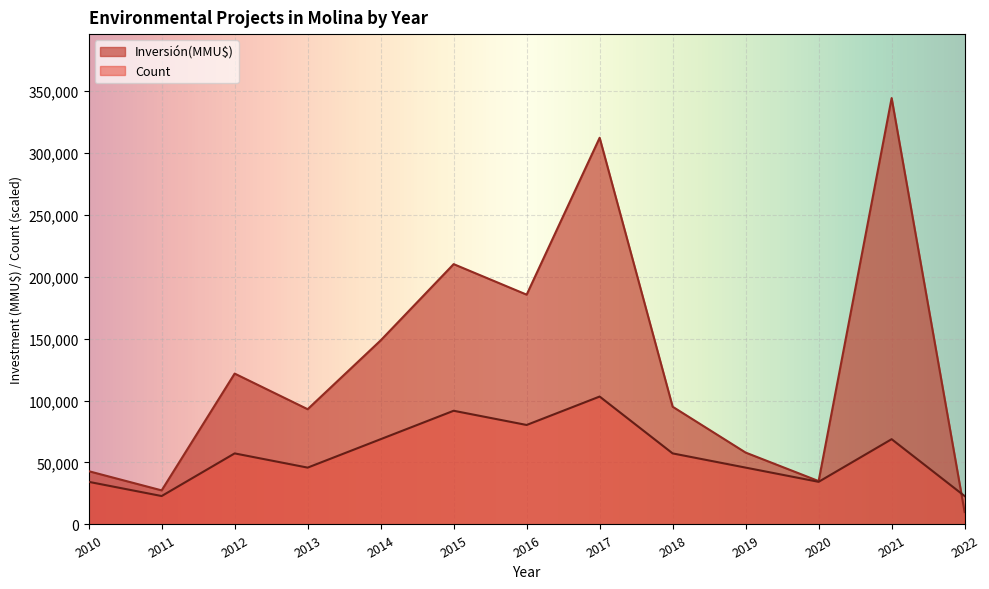

How many lines are shown in the chart?

2